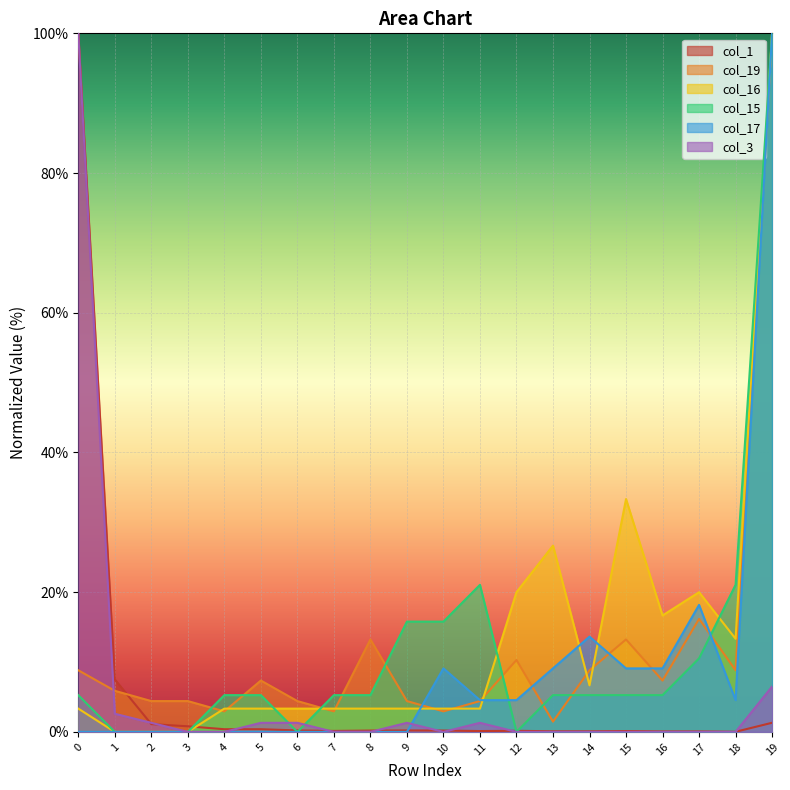

Reading left to right, what are all the values shown in this chart?

col_1: 100.0	7.5	1.1	0.8	0.4	0.4	0.2	0.1	0.2	0.2	0.2	0.1	0.2	0.1	0.1	0.1	0.1	0.1	0.0	1.3
col_19: 8.8	5.9	4.4	4.4	2.9	7.4	4.4	2.9	13.2	4.4	2.9	4.4	10.3	1.5	8.8	13.2	7.4	16.2	8.8	100.0
col_16: 3.3	0.0	0.0	0.0	3.3	3.3	3.3	3.3	3.3	3.3	3.3	3.3	20.0	26.7	6.7	33.3	16.7	20.0	13.3	100.0
col_15: 5.3	0.0	0.0	0.0	5.3	5.3	0.0	5.3	5.3	15.8	15.8	21.1	0.0	5.3	5.3	5.3	5.3	10.5	21.1	100.0
col_17: 0.0	0.0	0.0	0.0	0.0	0.0	0.0	0.0	0.0	0.0	9.1	4.5	4.5	9.1	13.6	9.1	9.1	18.2	4.5	100.0
col_3: 100.0	2.6	1.3	0.0	0.0	1.3	1.3	0.0	0.0	1.3	0.0	1.3	0.0	0.0	0.0	0.0	0.0	0.0	0.0	6.5